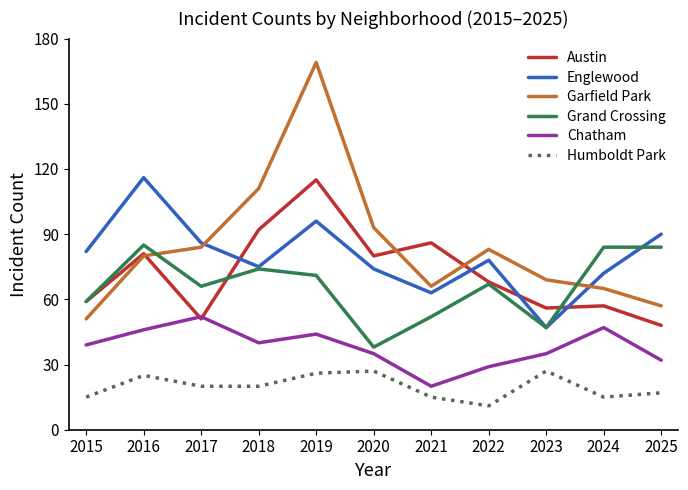

What is the total value across all series at 2022?

336